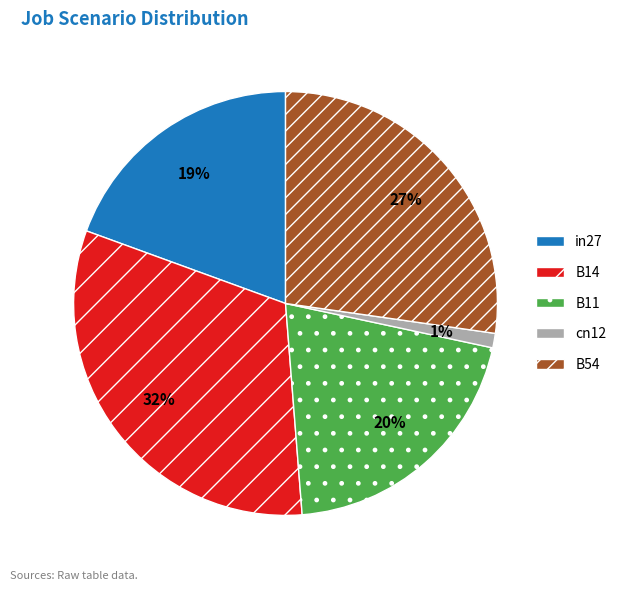

To the nearest percent, what is the difference between the B14 and cn12 slice percentages?

31%